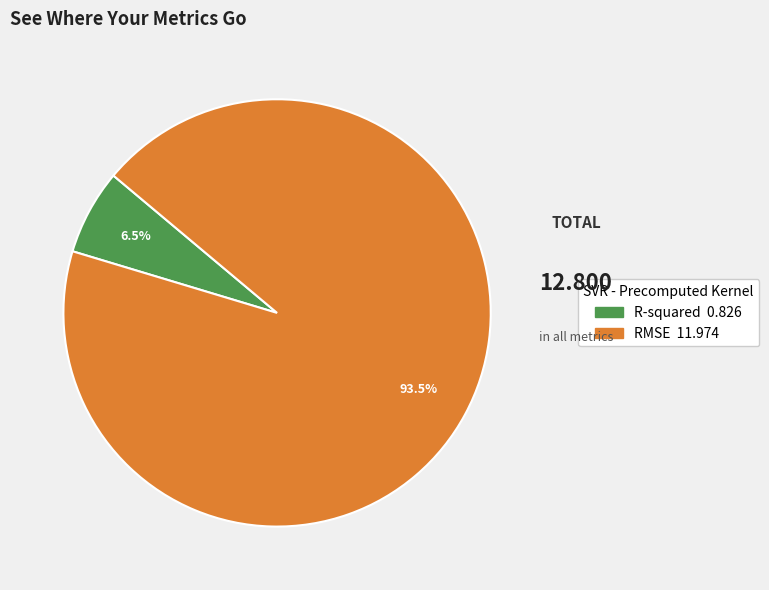

Count the number of slices in the pie.

2